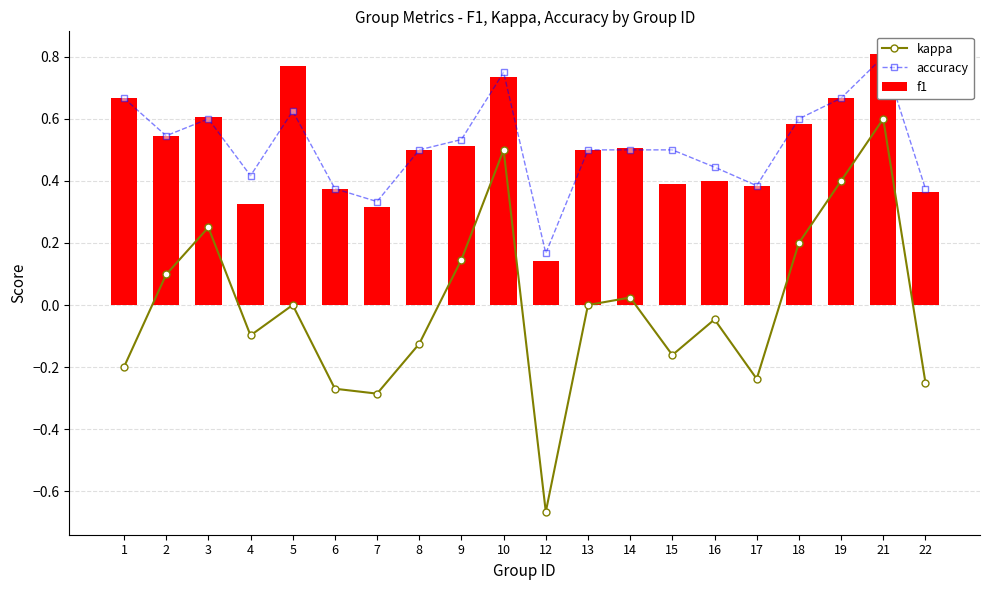

Read the f1 value at 15.

0.4